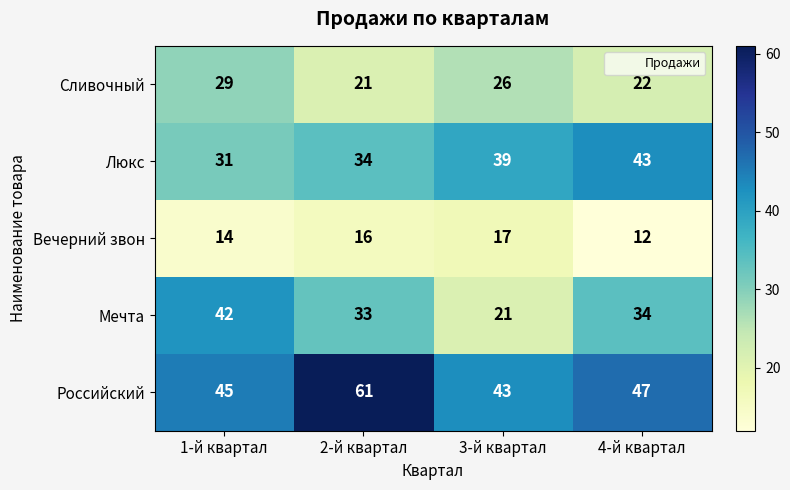

List the series in order of their peak value, highest first.

Российский, Люкс, Мечта, Сливочный, Вечерний звон